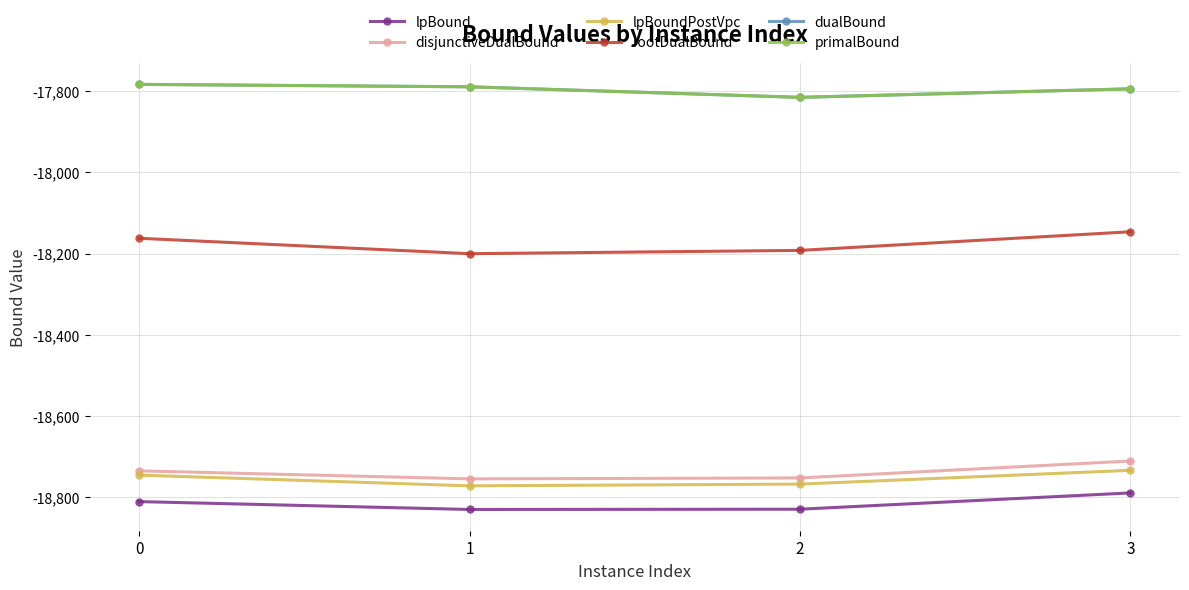

What is the difference between the highest and lowest values at 2?

1015.2